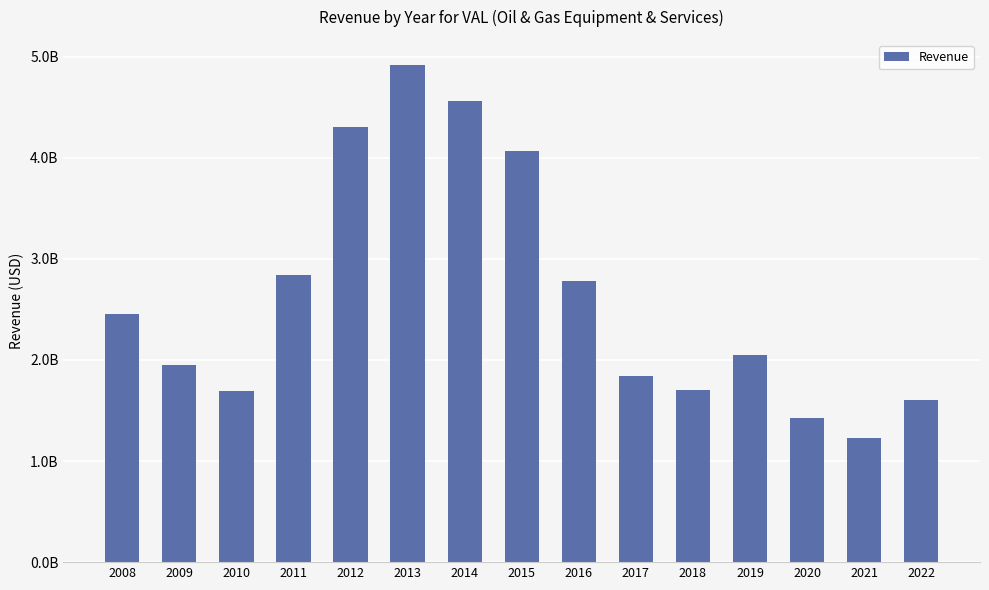

Is it true that the value at 2019 is 2053200000?

True